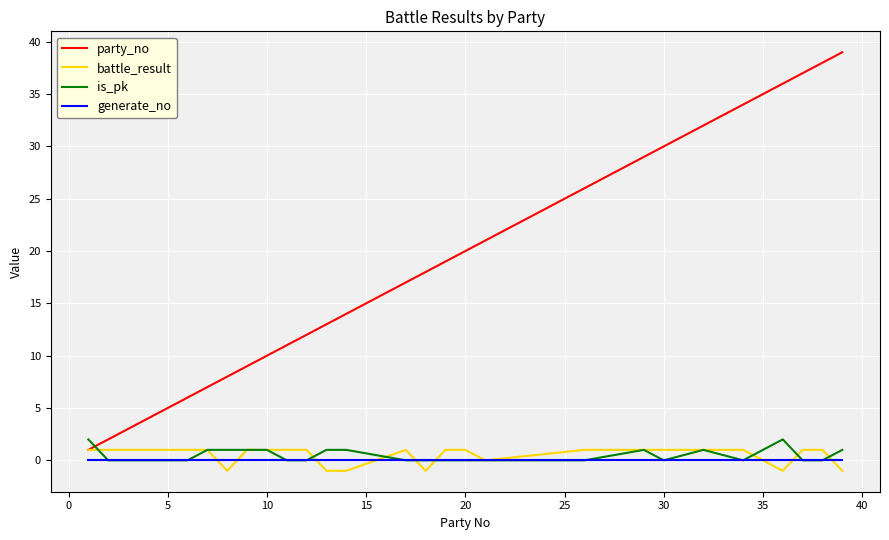

Reading left to right, what are all the values shown in this chart?

party_no: 1	2	3	4	5	6	7	8	9	10	11	12	13	14	17	18	19	20	21	26	29	30	32	34	36	37	38	39
battle_result: 1	1	1	1	1	1	1	-1	1	1	1	1	-1	-1	1	-1	1	1	0	1	1	1	1	1	-1	1	1	-1
is_pk: 2	0	0	0	0	0	1	1	1	1	0	0	1	1	0	0	0	0	0	0	1	0	1	0	2	0	0	1
generate_no: 0	0	0	0	0	0	0	0	0	0	0	0	0	0	0	0	0	0	0	0	0	0	0	0	0	0	0	0